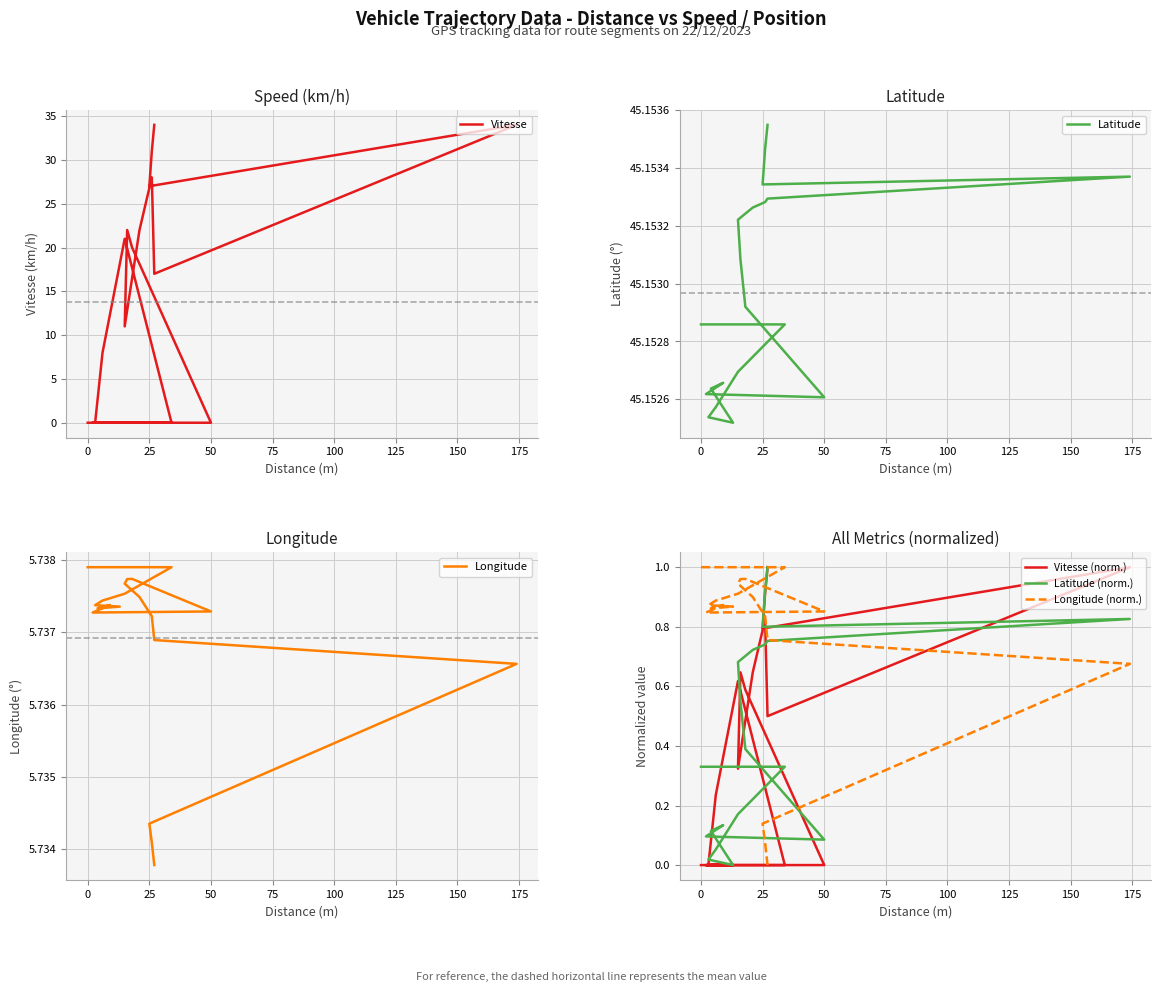

In Longitude (norm.), how many points are lower than both neighbors (excluding endpoints)?

2